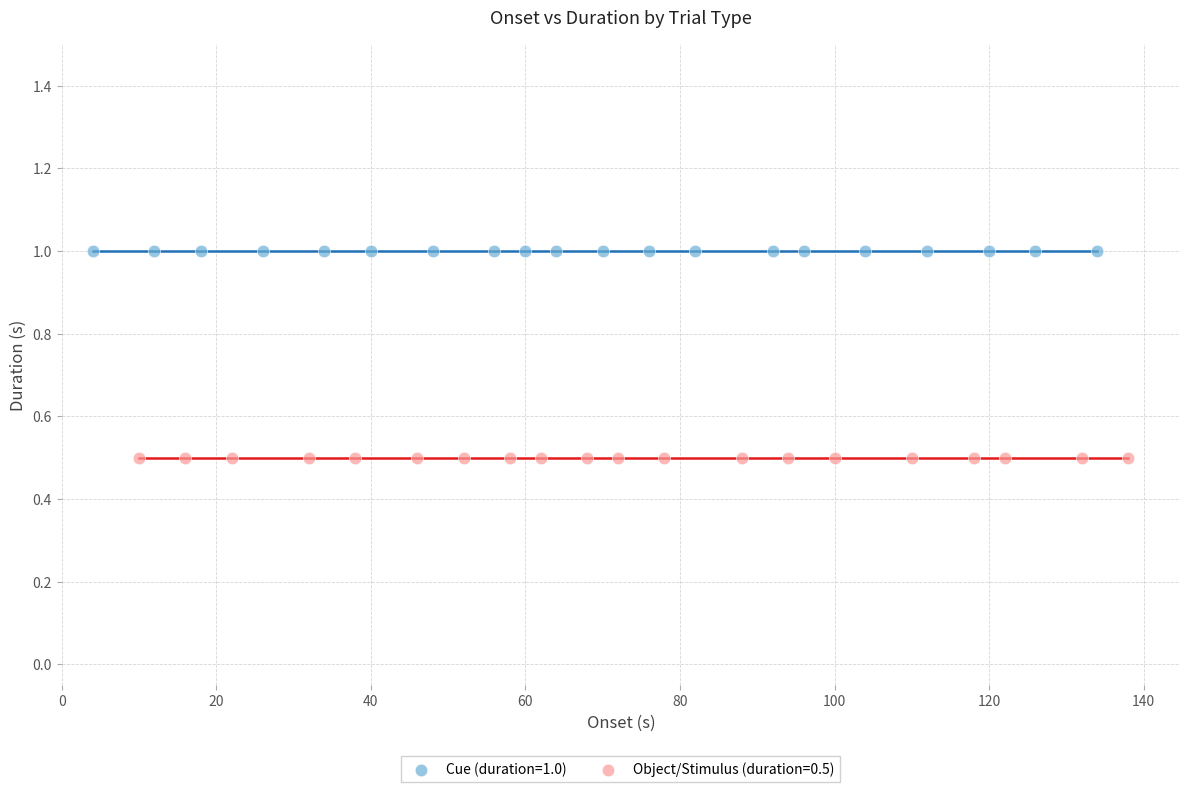

Which series contains the highest Y value?

Cue (duration=1.0)